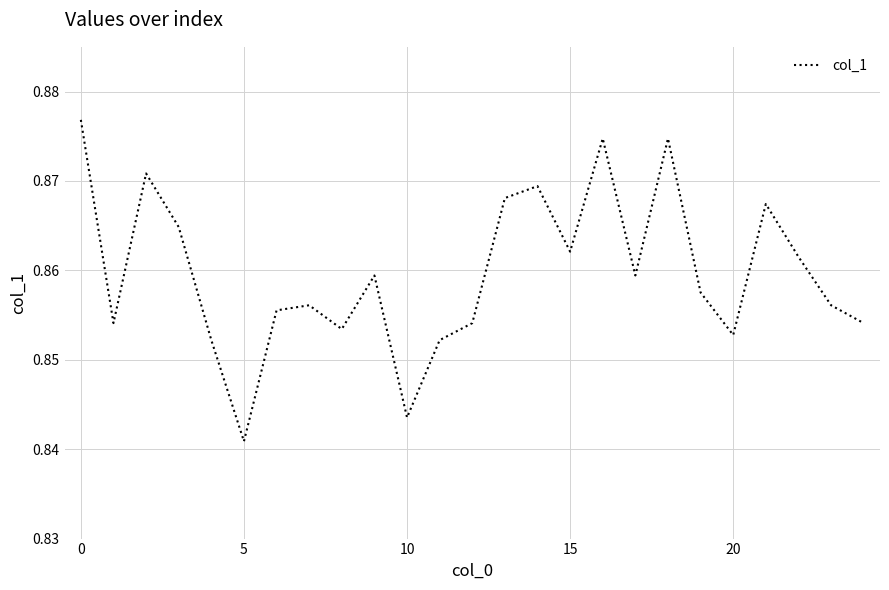

Does the chart display data point markers on the line(s)?

No